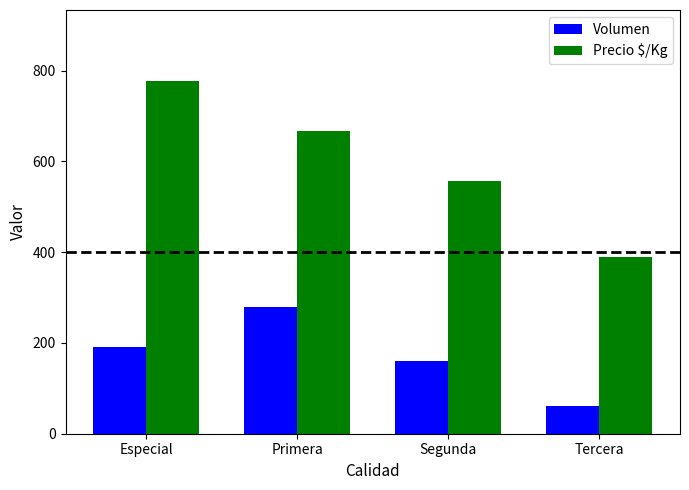

Is the value of Volumen at Primera greater than the value of Precio $/Kg at Primera?

No